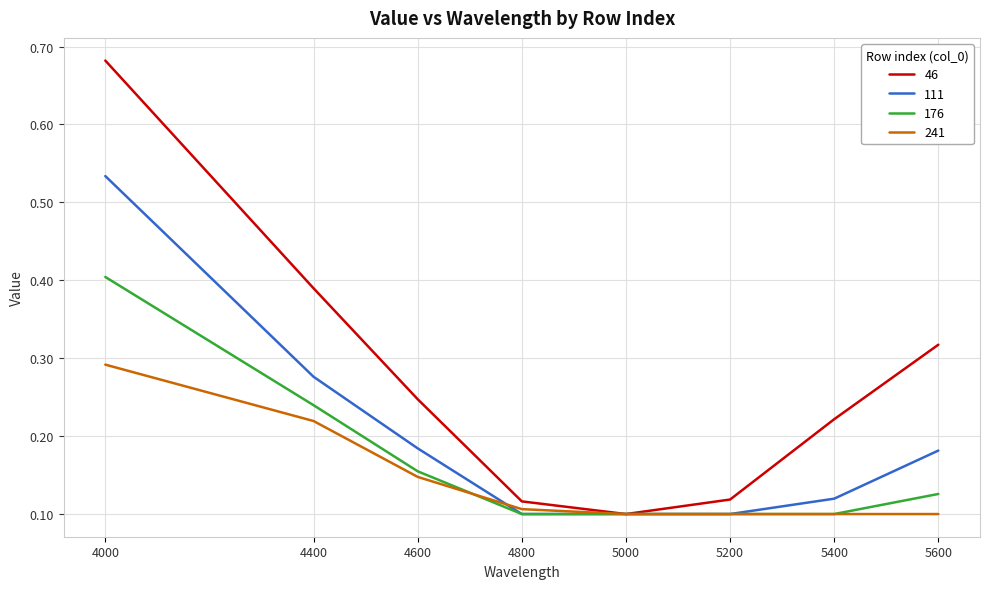

Is it true that 111 equals 0.1 at 4800?

True